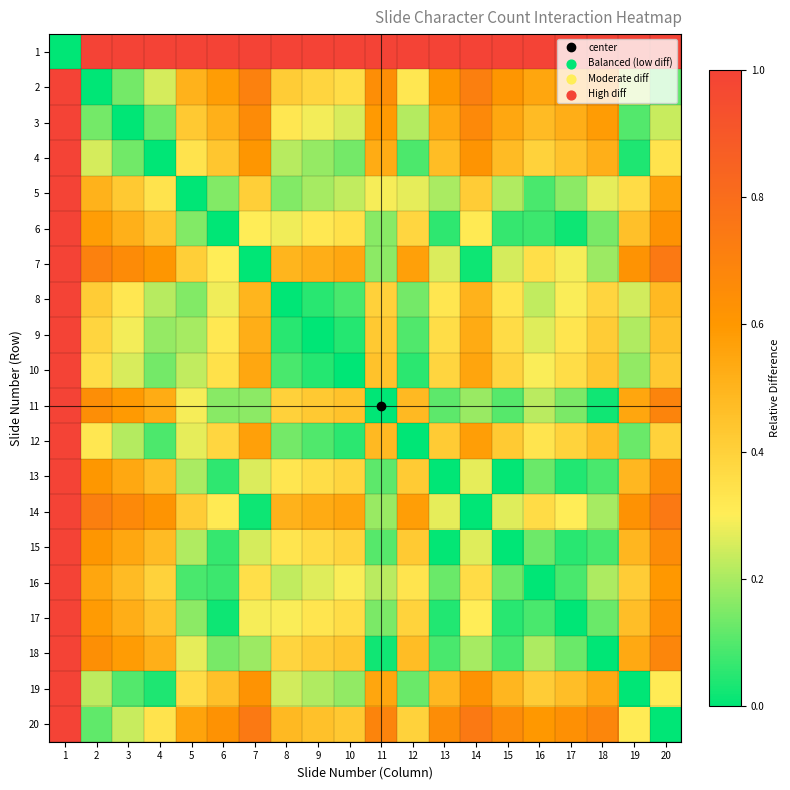

Rank the series by their maximum value, from lowest to highest.

1, 2, 3, 4, 5, 6, 7, 8, 9, 10, 11, 12, 13, 14, 15, 16, 17, 18, 19, 20